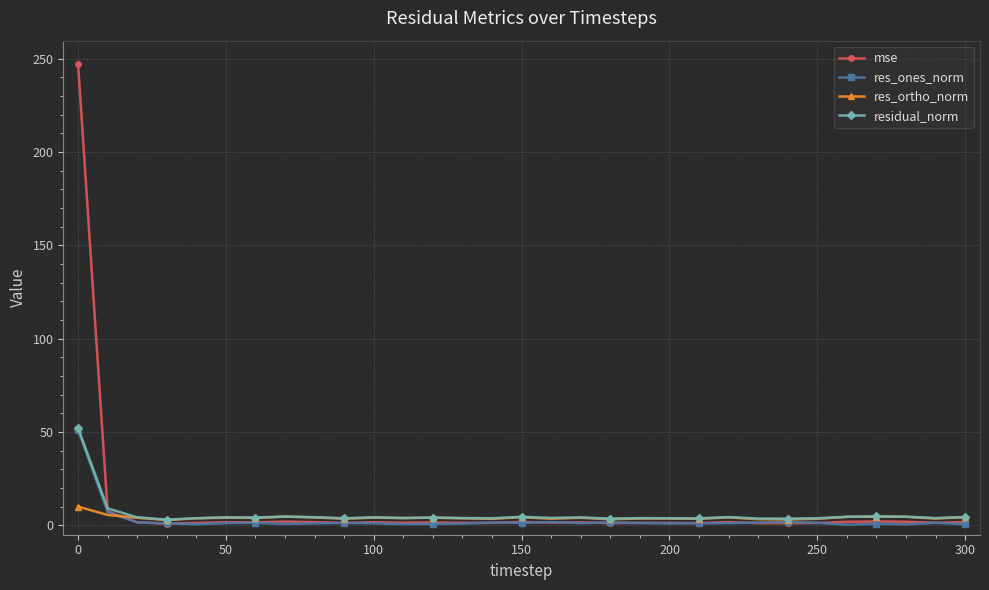

What is the average value of the res_ortho_norm series?

4.2